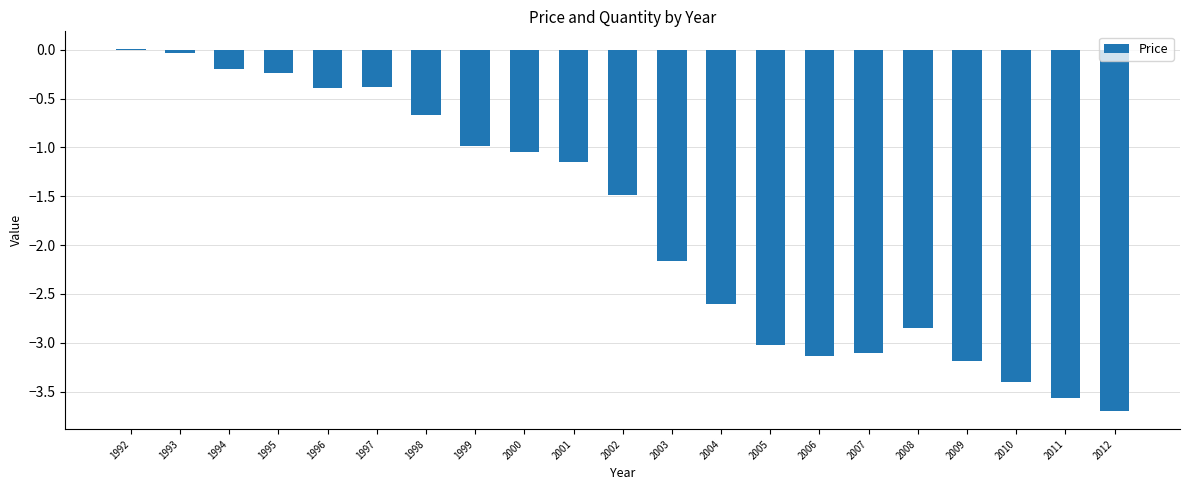

Which label corresponds to the largest value in the chart?

1992